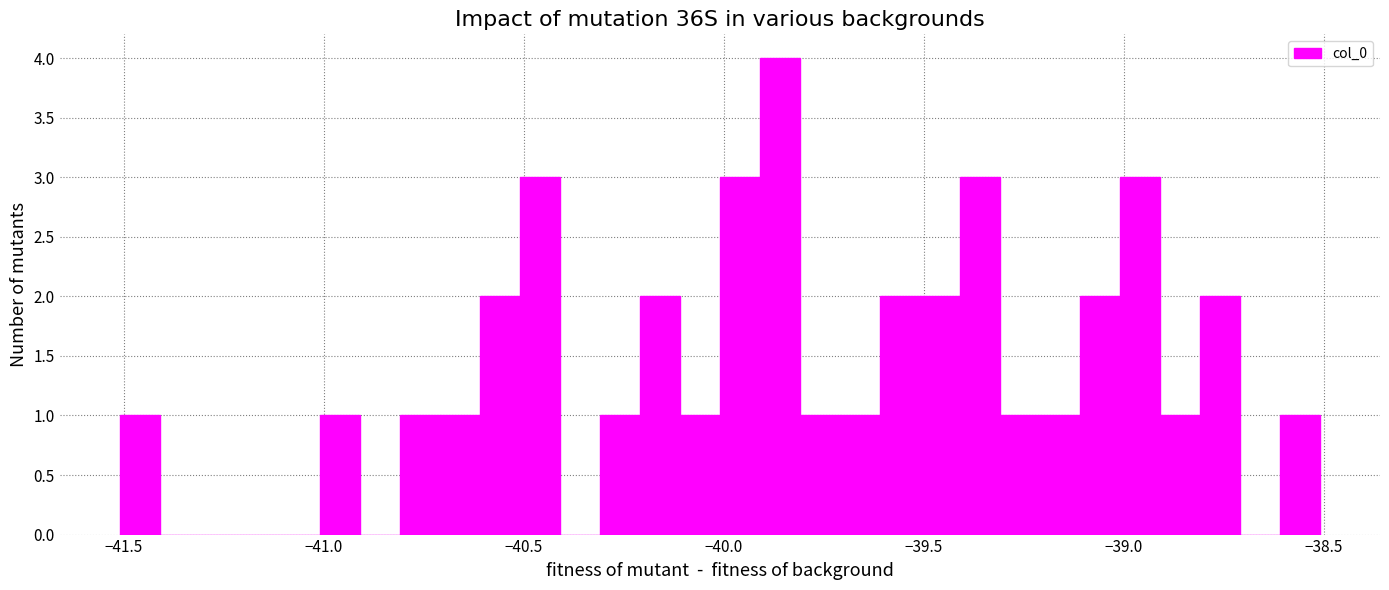

Read against the x-axis, roughly where is the centre of the tallest bar?

-39.85